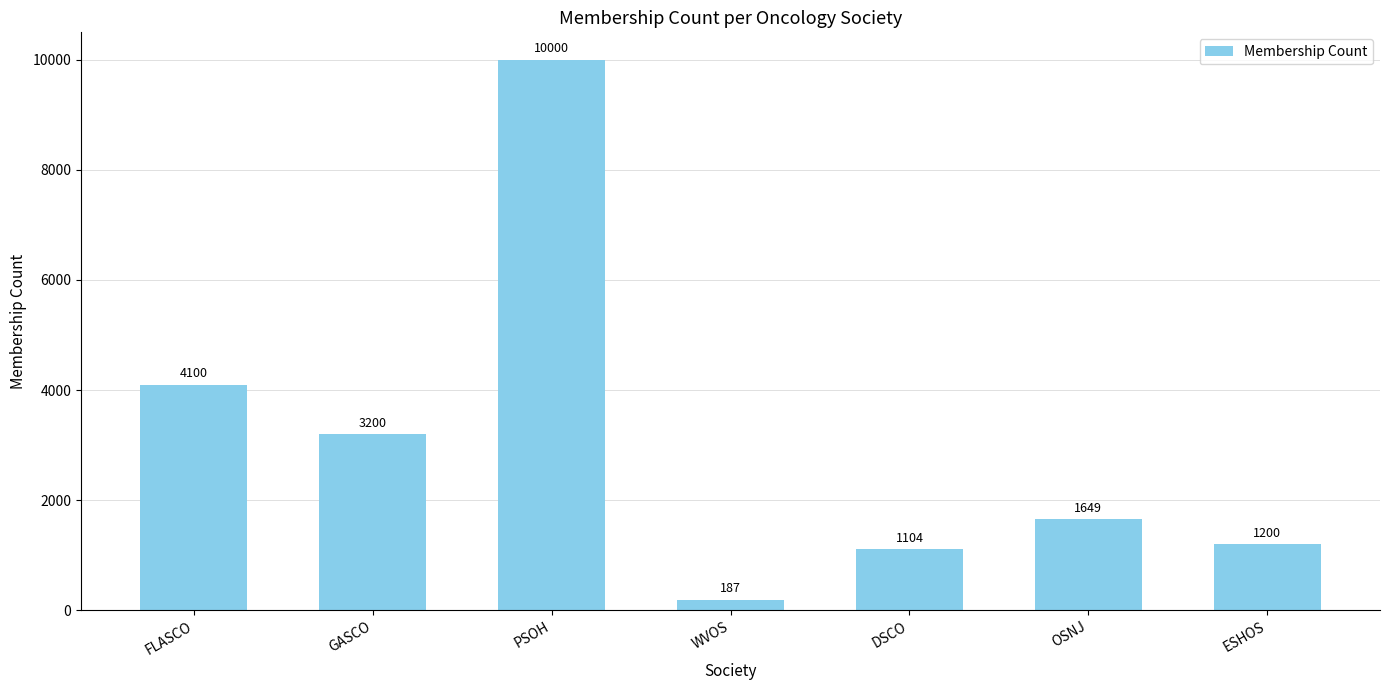

What is the difference between the second highest and minimum values?

3913